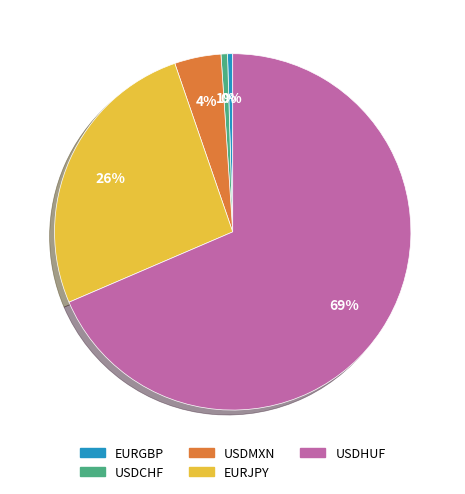

To the nearest percent, what is the combined percentage of USDMXN and USDCHF?

5%